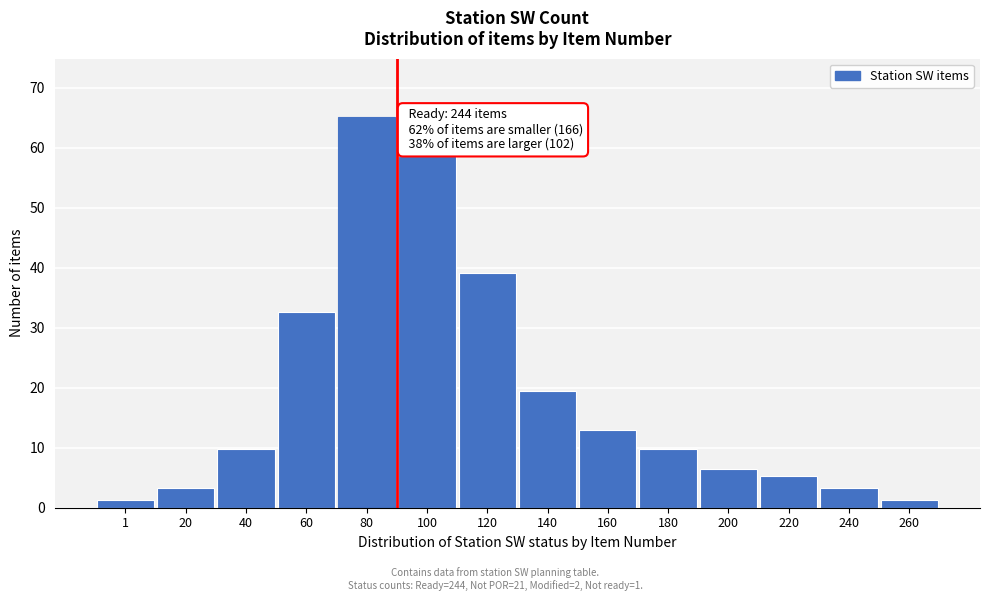

Reading left to right, list all the values displayed in this chart.

1=1.3	20=3.3	40=9.8	60=32.5	80=65.0	100=58.5	120=39.0	140=19.5	160=13.0	180=9.8	200=6.5	220=5.2	240=3.3	260=1.3